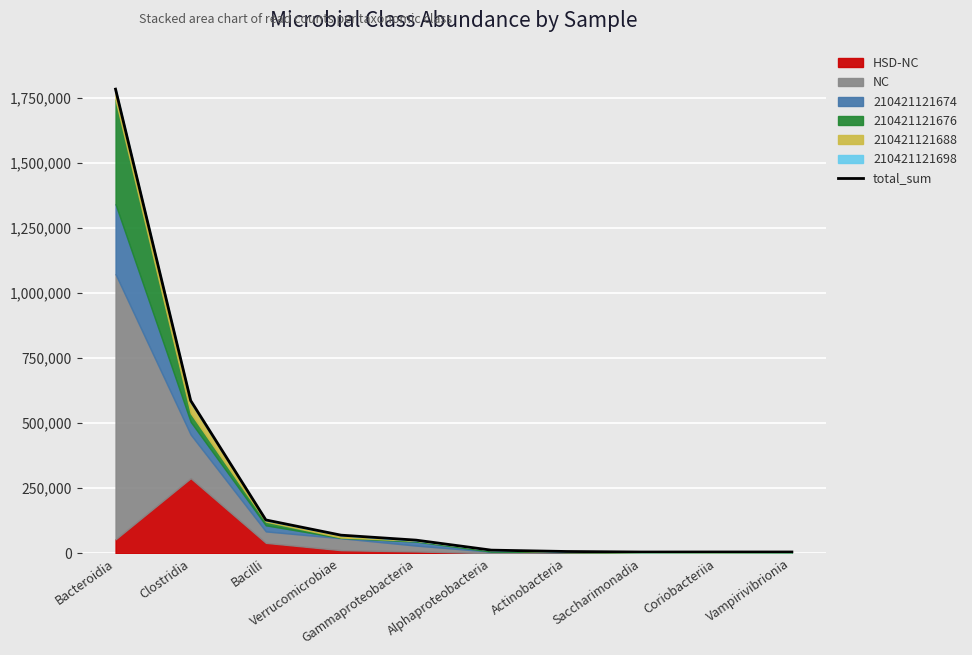

At which category does the data reach its first local valley?

Saccharimonadia